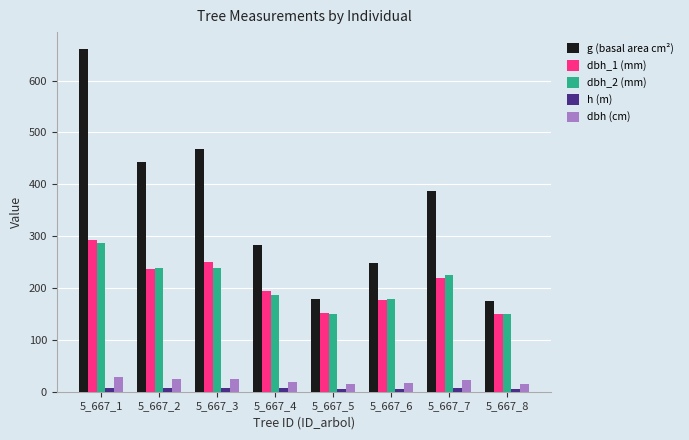

How many data points in dbh (cm) are above 22?

4